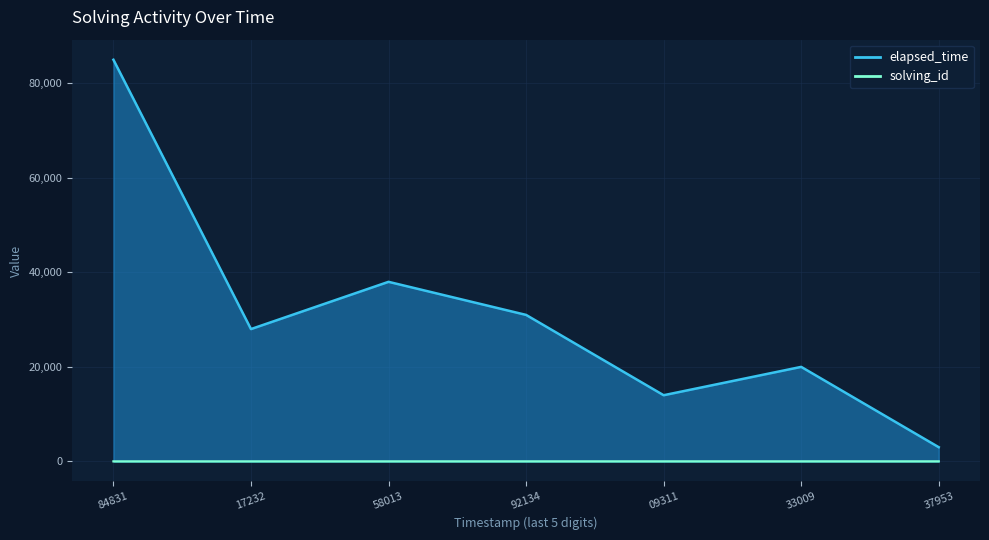

At which category does the chart reach its minimum across all series?

84831